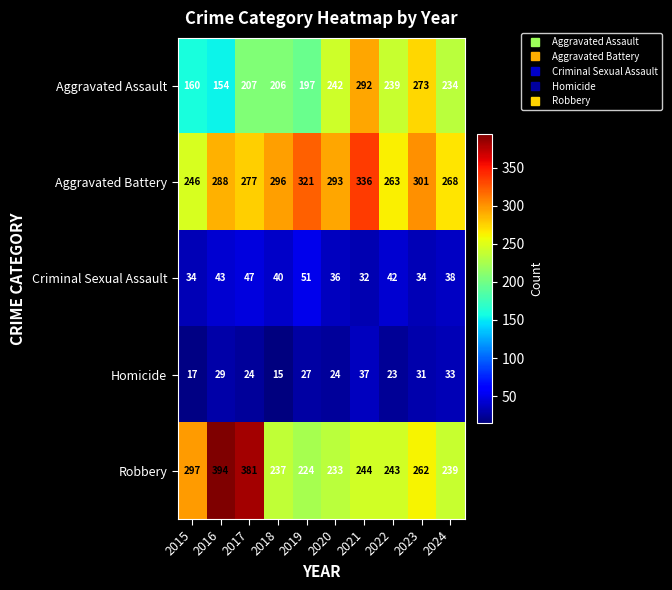

What is the average value of the Homicide series?

26